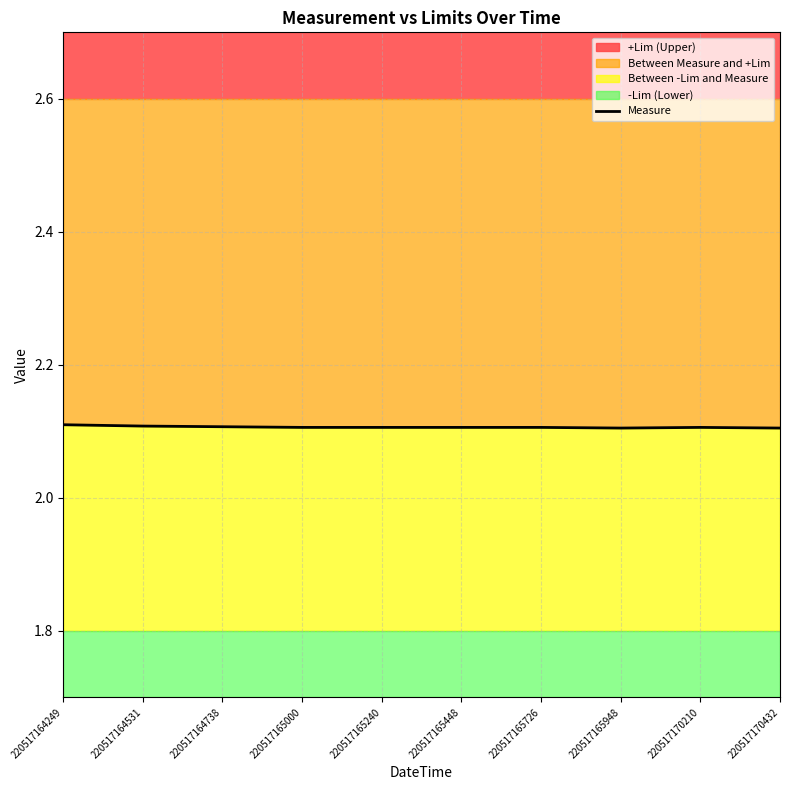

How many interior local valleys (lower than both neighbors) does the data have?

1